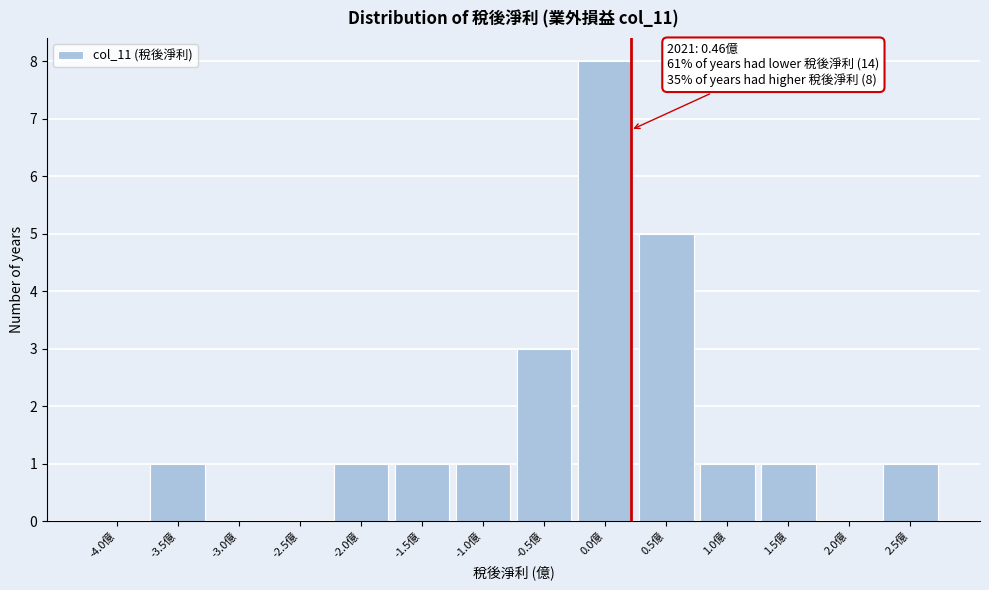

Reading left to right, what are all the values shown in this chart?

-4.0億=0	-3.5億=1	-3.0億=0	-2.5億=0	-2.0億=1	-1.5億=1	-1.0億=1	-0.5億=3	0.0億=8	0.5億=5	1.0億=1	1.5億=1	2.0億=0	2.5億=1